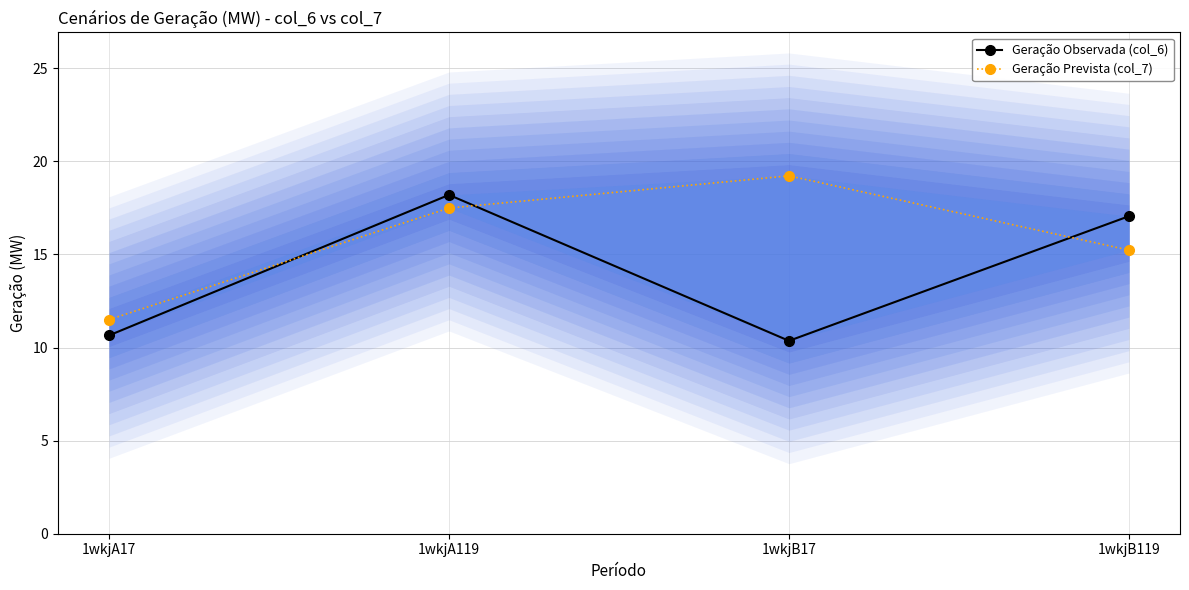

What is the sum of the Geração Prevista (col_7) values at 1wkjA17 and 1wkjA119?

29.0